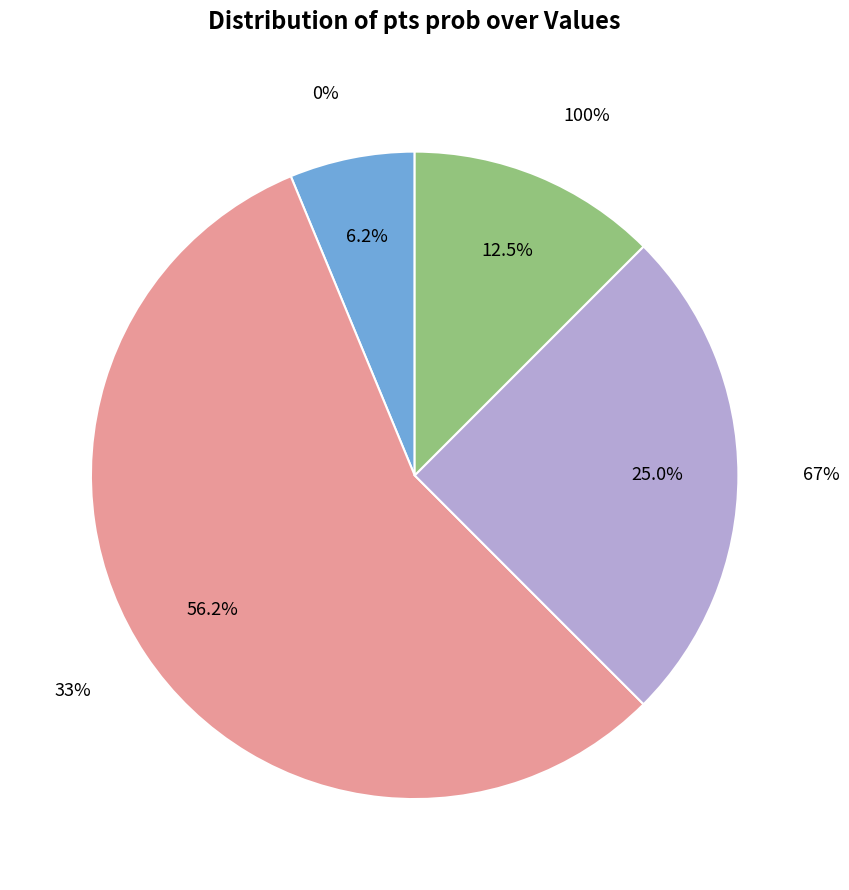

True or false: 67% accounts for 55% of the total.

False